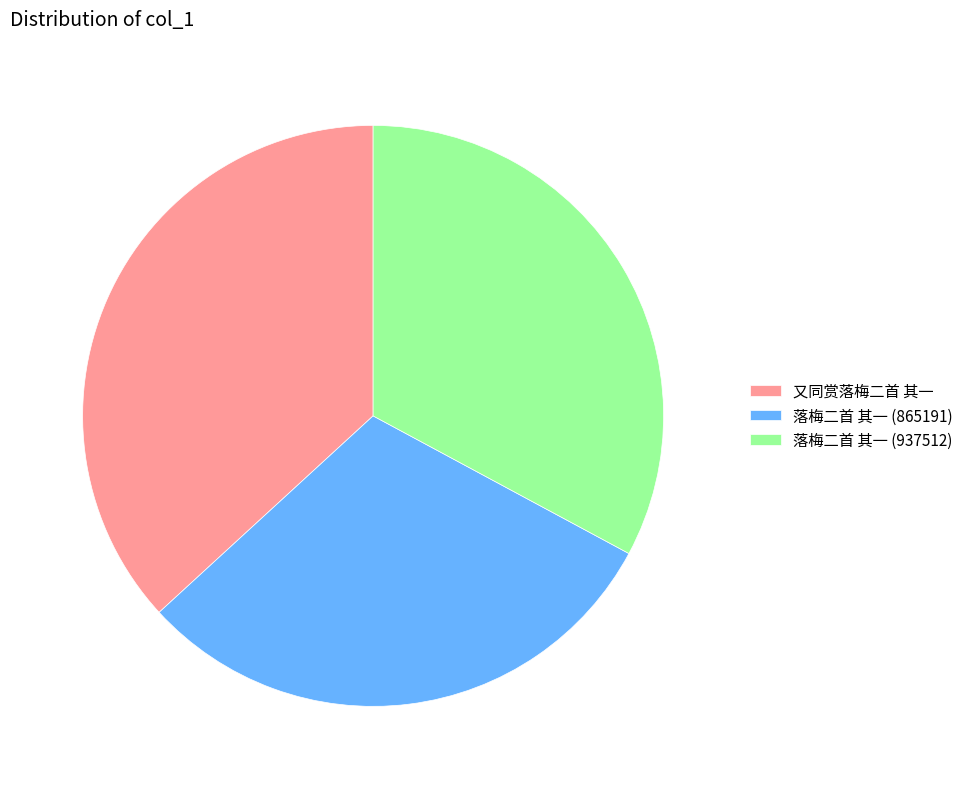

Approximately how many times larger is the value at 落梅二首 其一 (865191) compared to 又同赏落梅二首 其一?

0.8